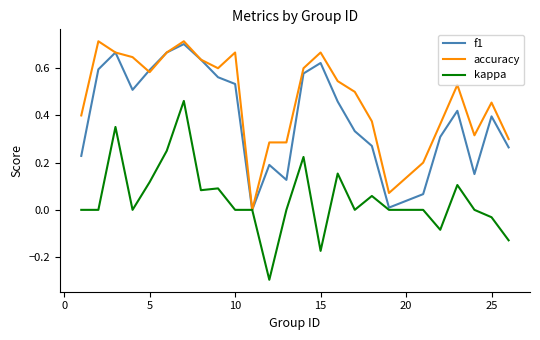

Which series has the largest total across all categories?

accuracy